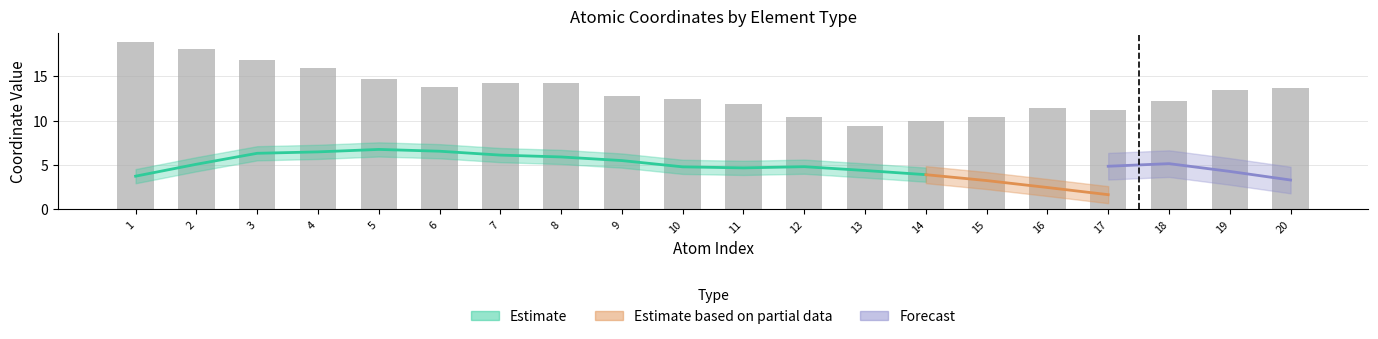

Count the number of categories in the chart.

20